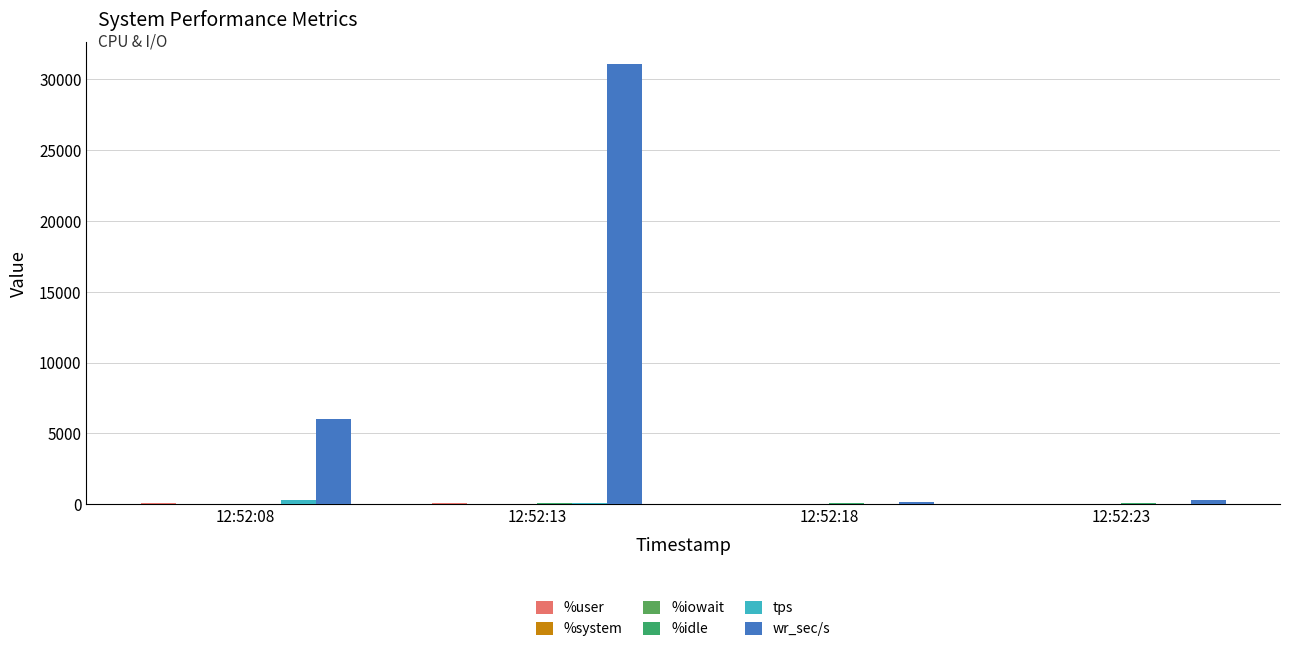

Are the bars grouped side by side (vs. stacked)?

Yes